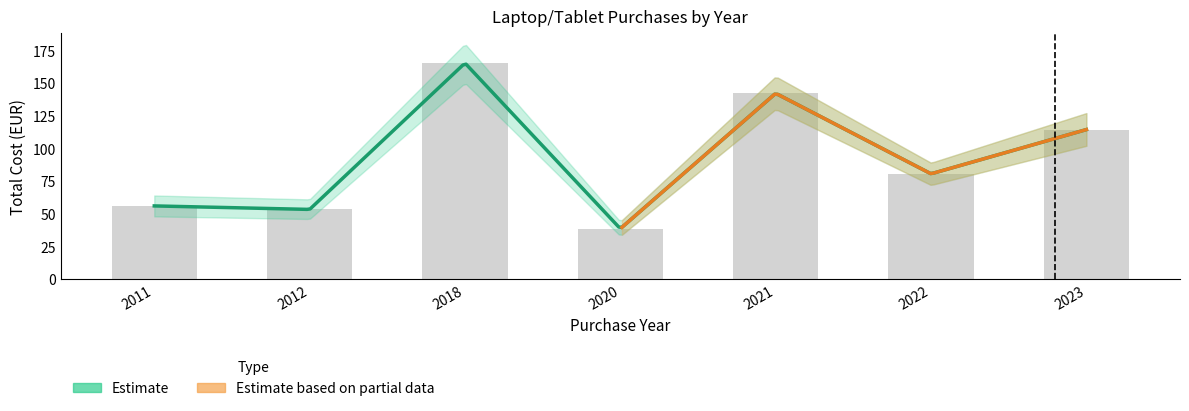

What is the average value?

92.9